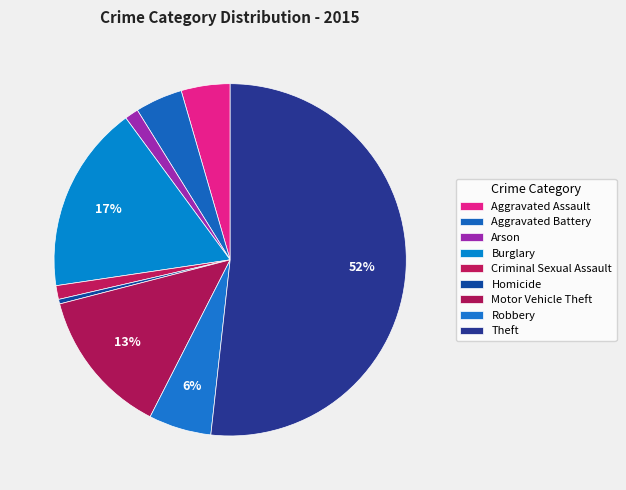

To the nearest percent, what is the average slice percentage?

11%